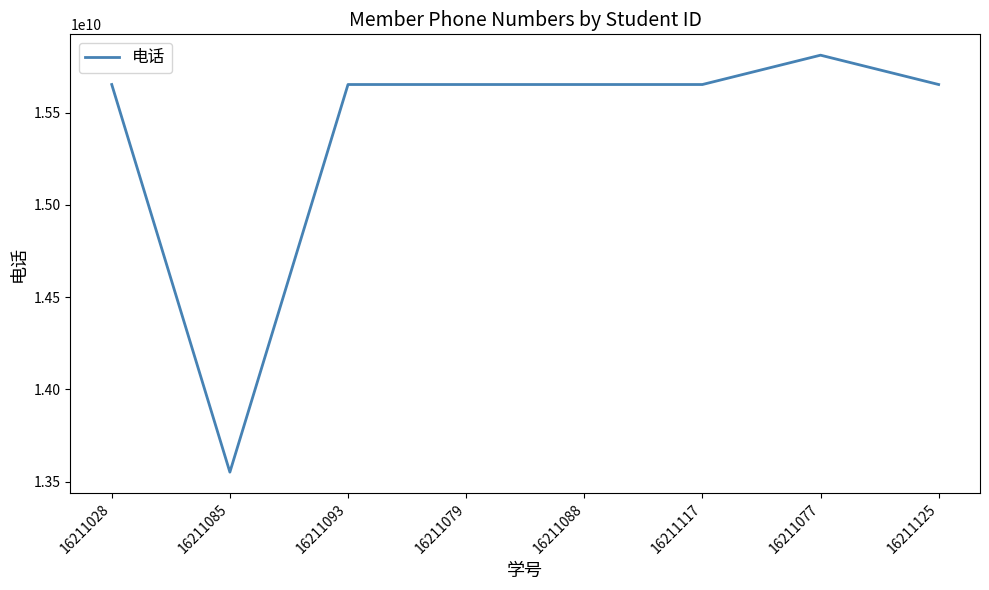

Count the number of categories in the chart.

8